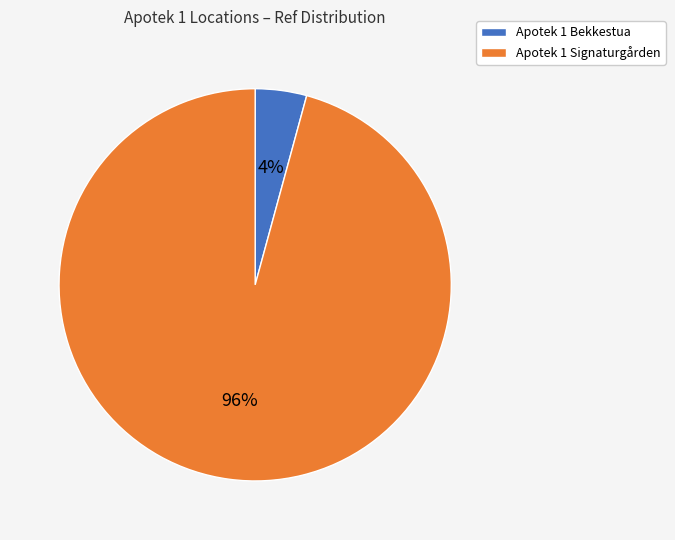

What percentage is the Apotek 1 Bekkestua slice, to the nearest percent?

4%